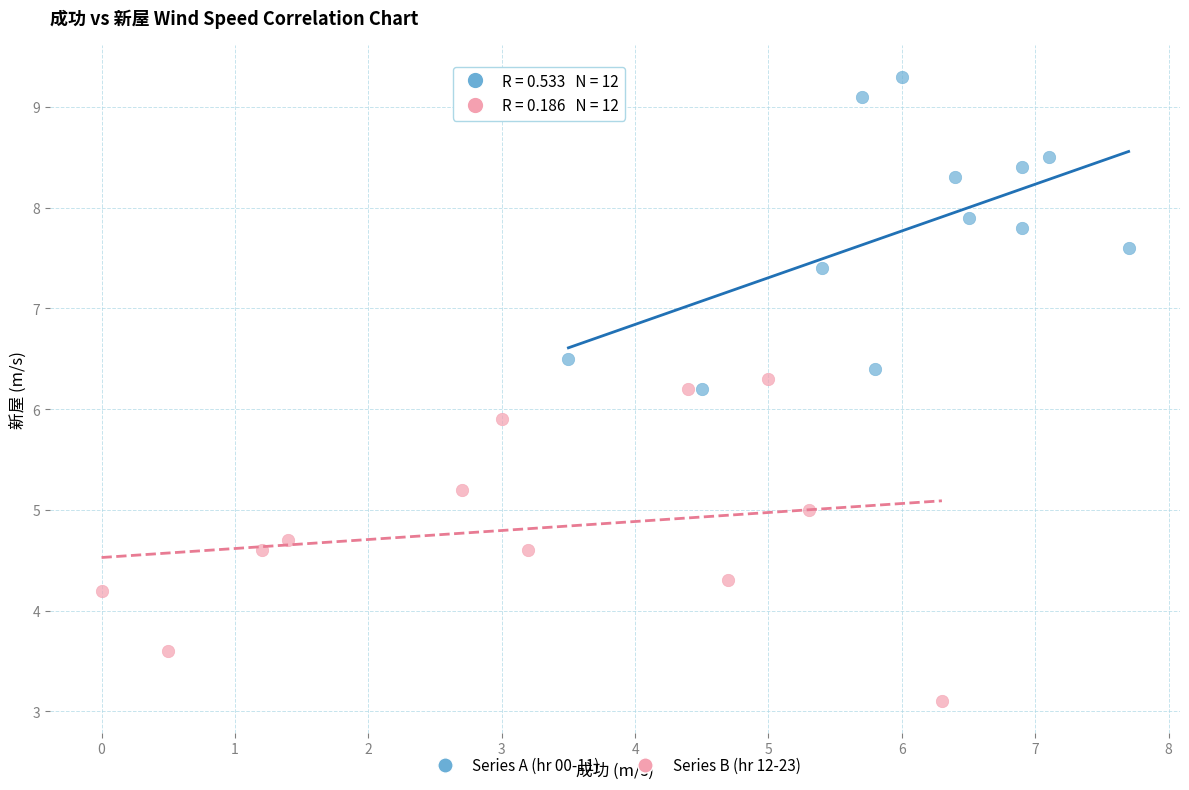

Which series contains the lowest Y value?

Series B (hr 12-23)